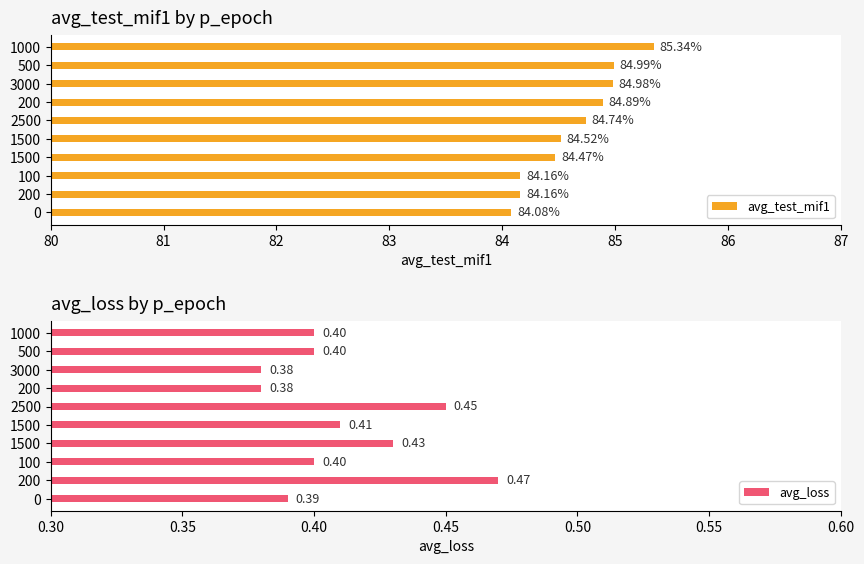

How many groups of bars are there?

10